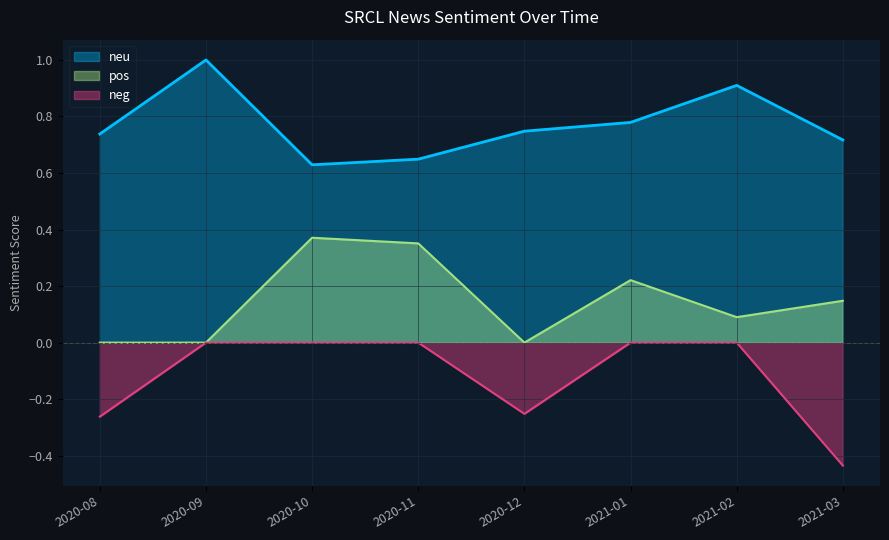

Count the neu values in the range 0 to 1.

8